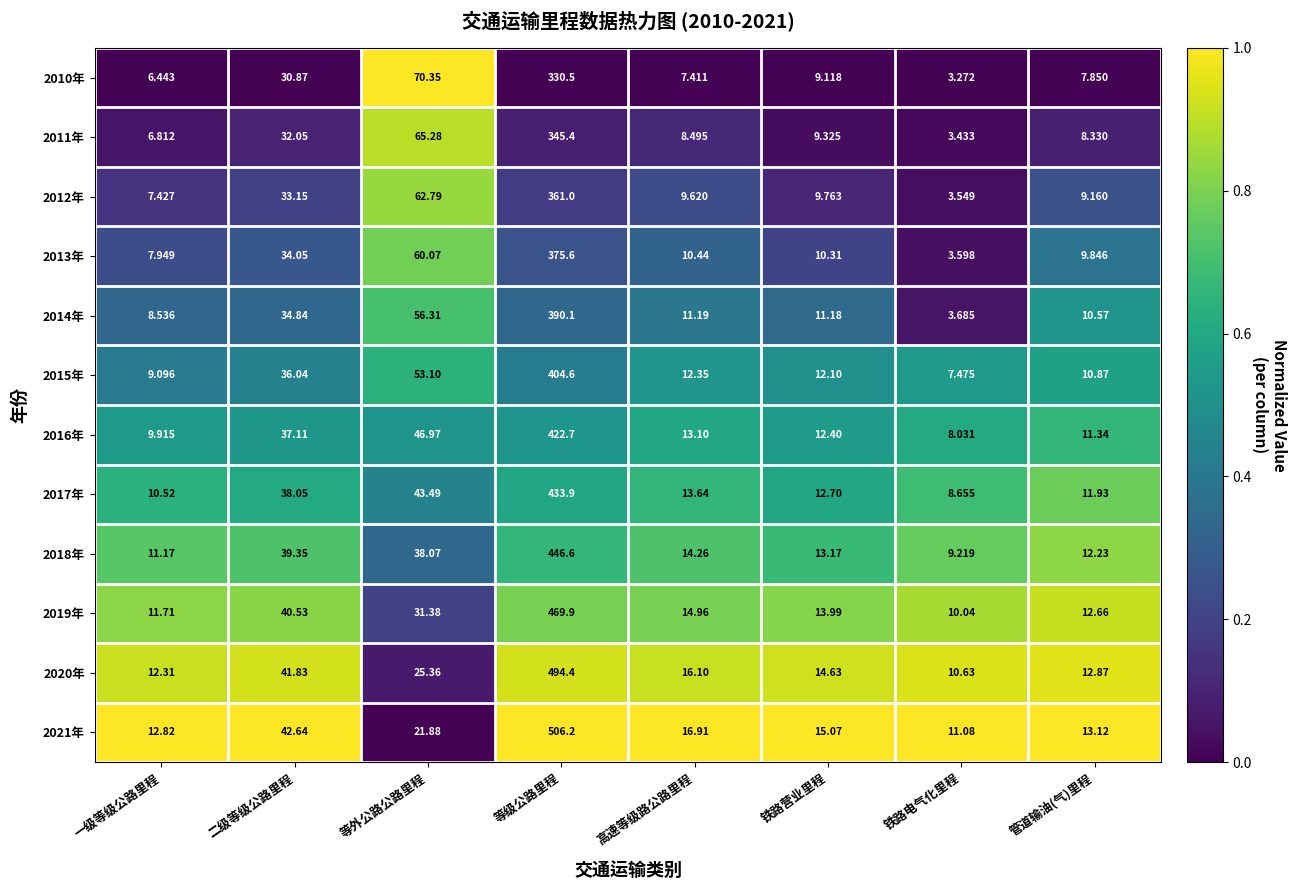

At which label does 2012年 first exceed 9?

二级等级公路里程